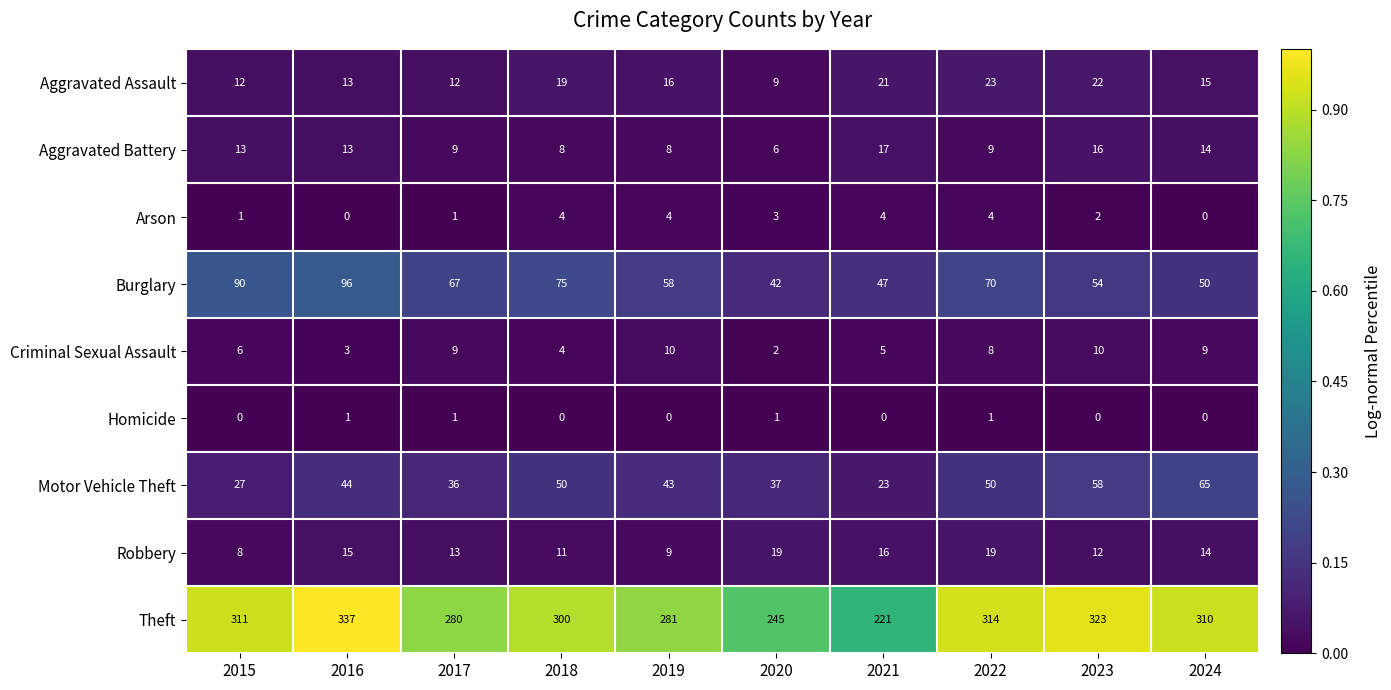

Rank the series by their maximum value, from highest to lowest.

Theft, Burglary, Motor Vehicle Theft, Aggravated Assault, Robbery, Aggravated Battery, Criminal Sexual Assault, Arson, Homicide